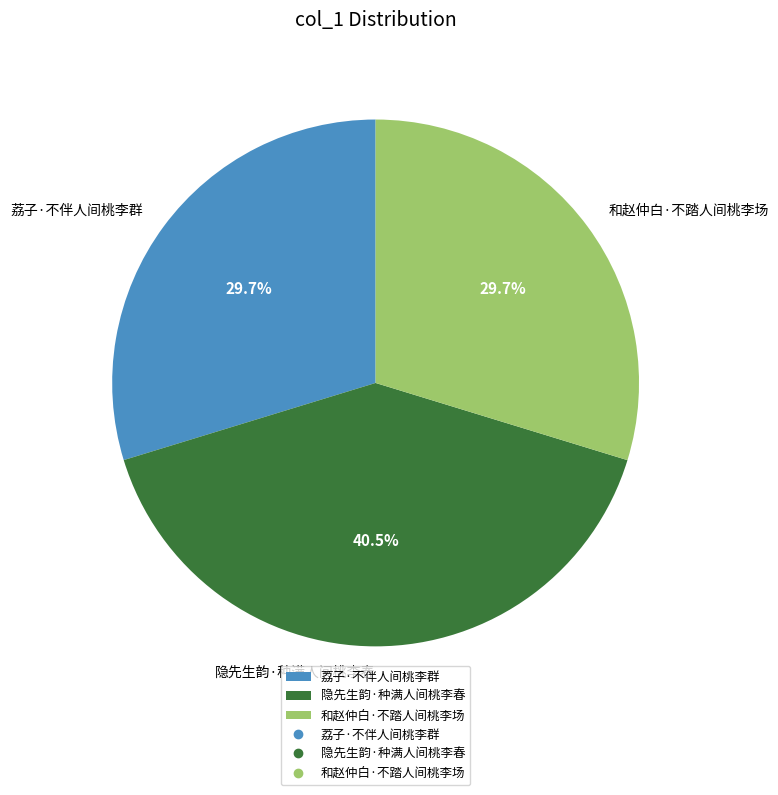

How many slices are in this pie chart?

3